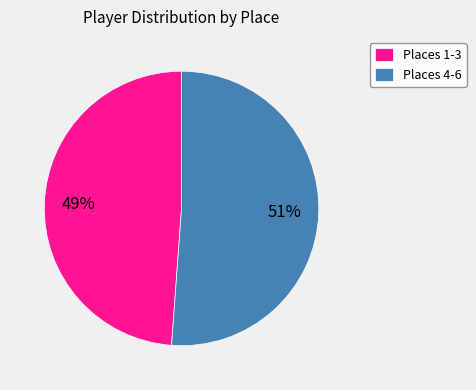

Which slice is the smallest?

Places 1-3